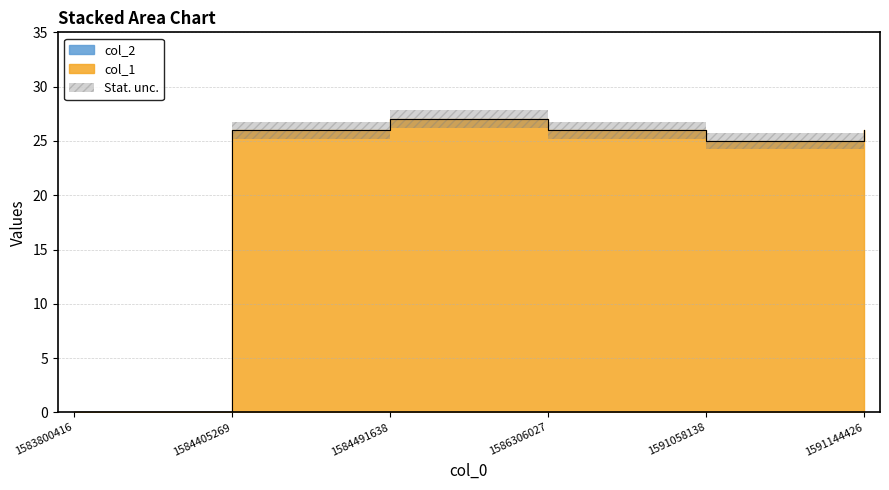

At which category does the chart reach its peak across all series?

1584491638